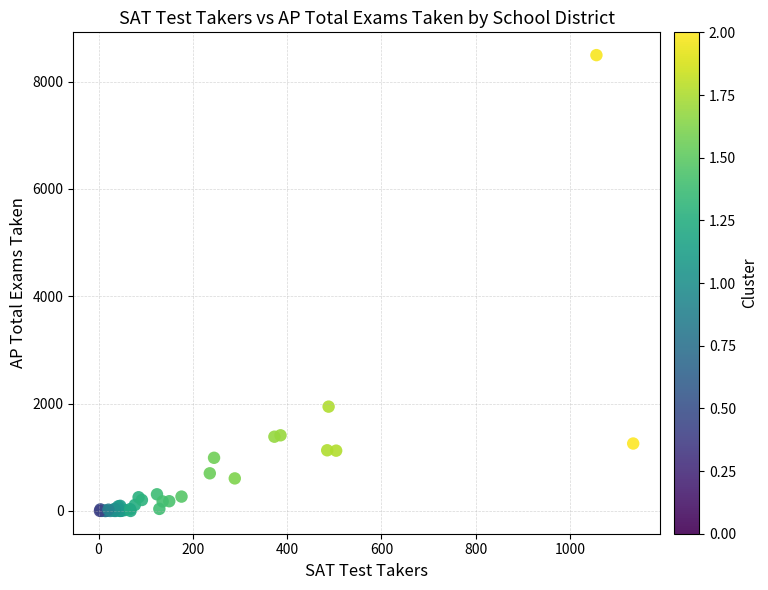

What Y value in the scatter plot is closest to 4246?

1943